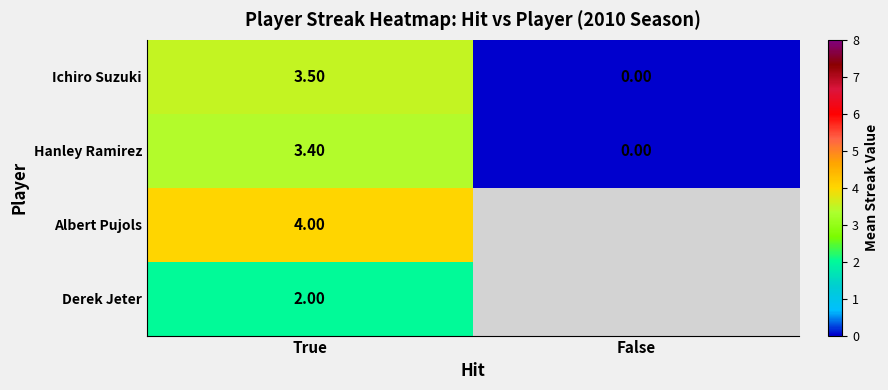

Rank the categories by Hanley Ramirez value from lowest to highest.

False, True